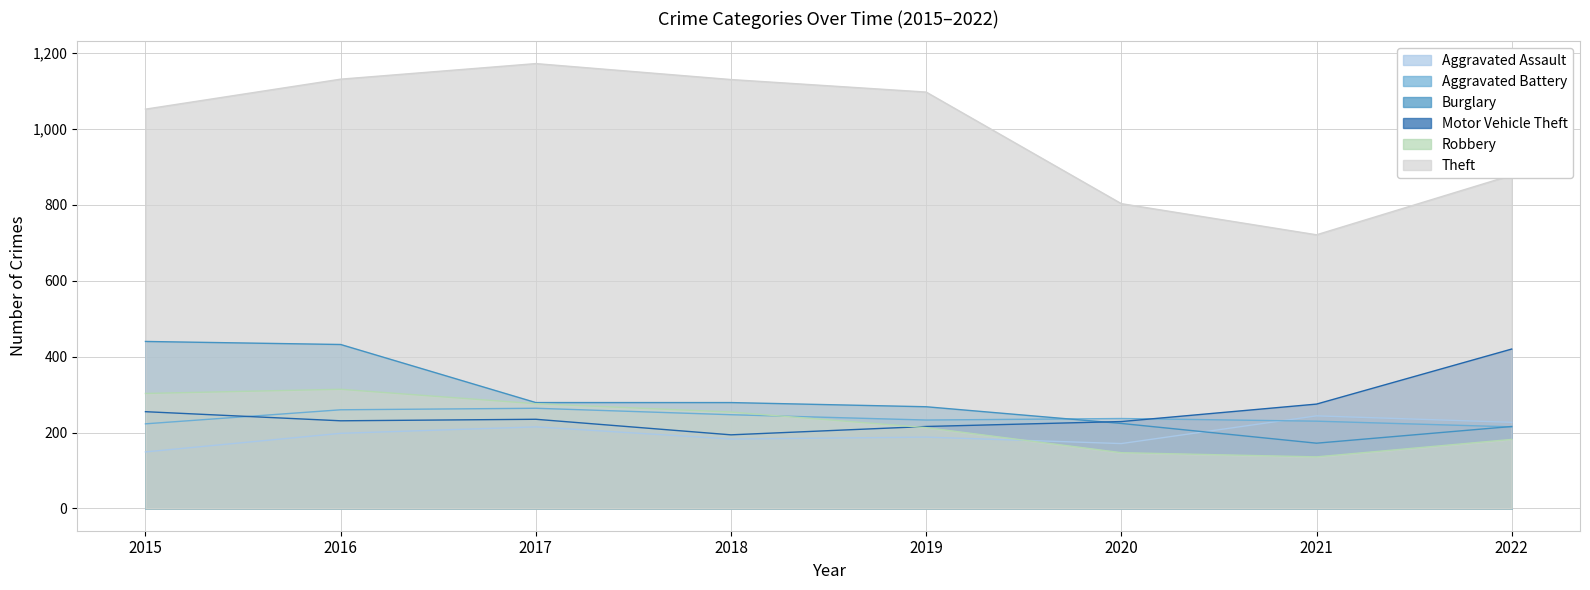

Rank the series at 2016 from highest to lowest value.

Theft, Burglary, Robbery, Aggravated Battery, Motor Vehicle Theft, Aggravated Assault